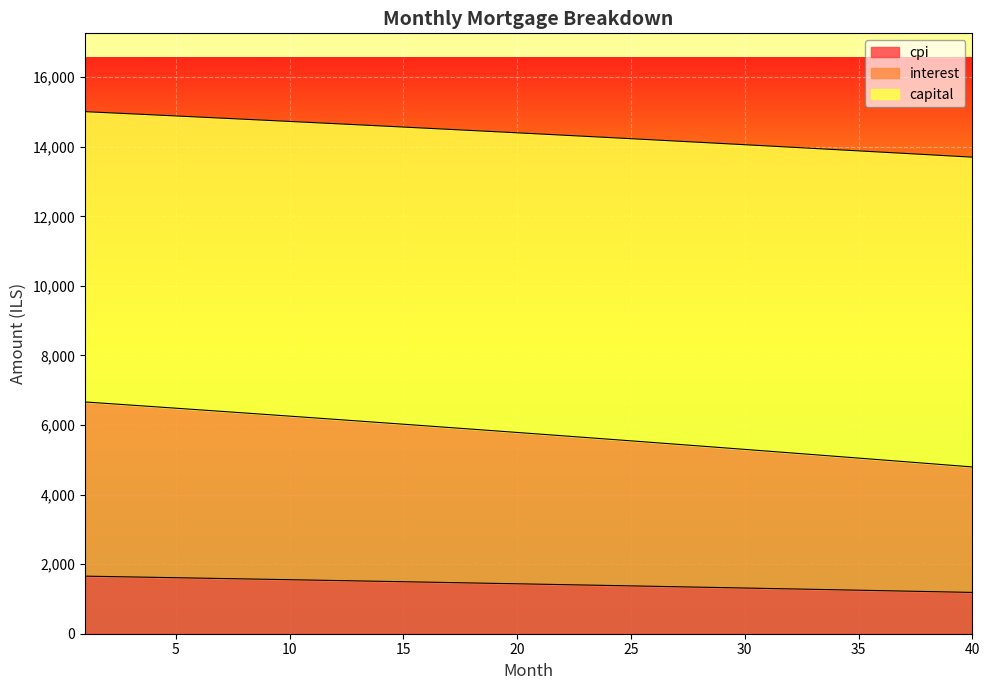

Between 18 and 10, which is larger?

10